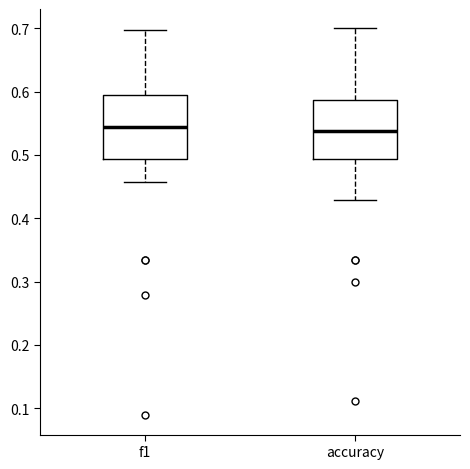

Where does the upper whisker of the box for accuracy end on the y-axis? The values are not printed on the chart, so give them approximately, as read against the axis.

0.70